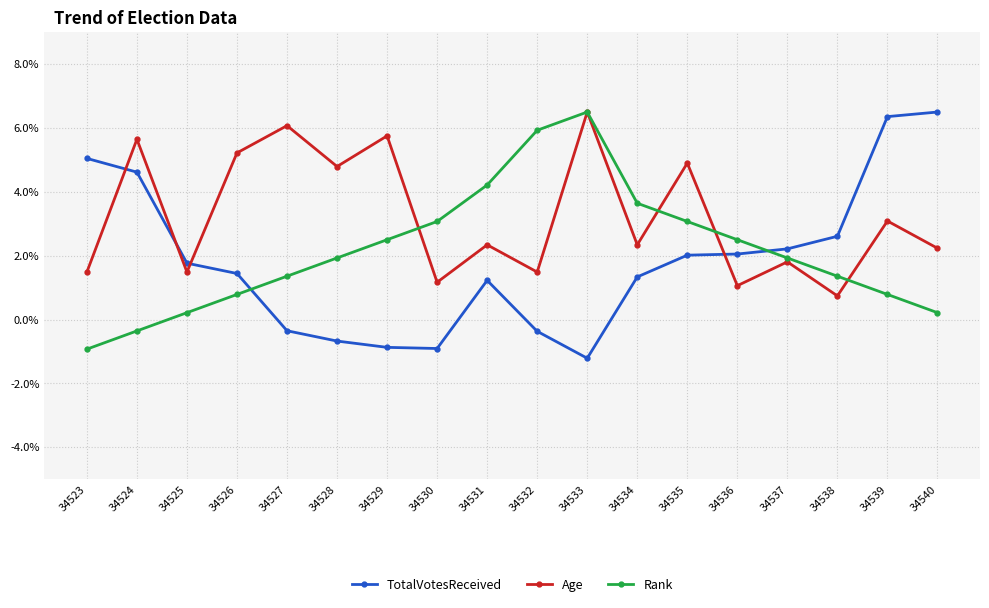

What is the value of the Age point at the 9th from the left?

2.3